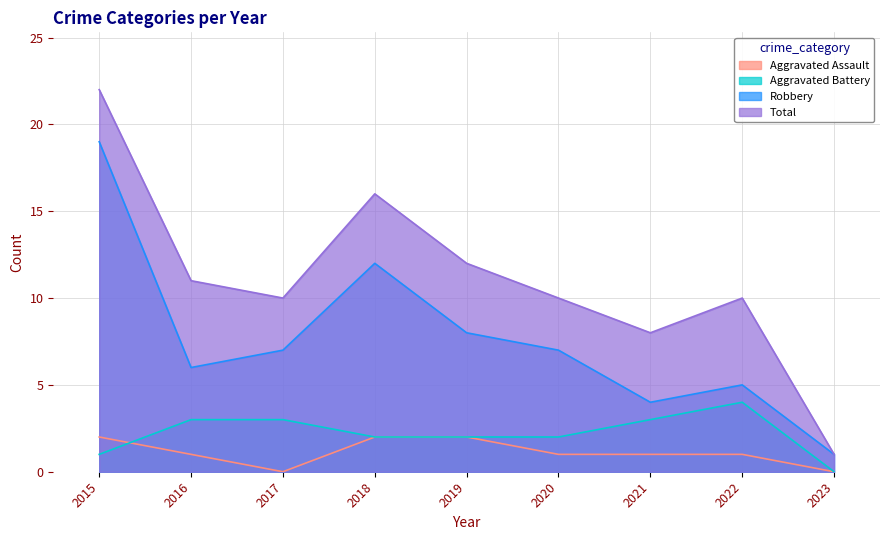

At which label does Aggravated Assault first exceed 1?

2015